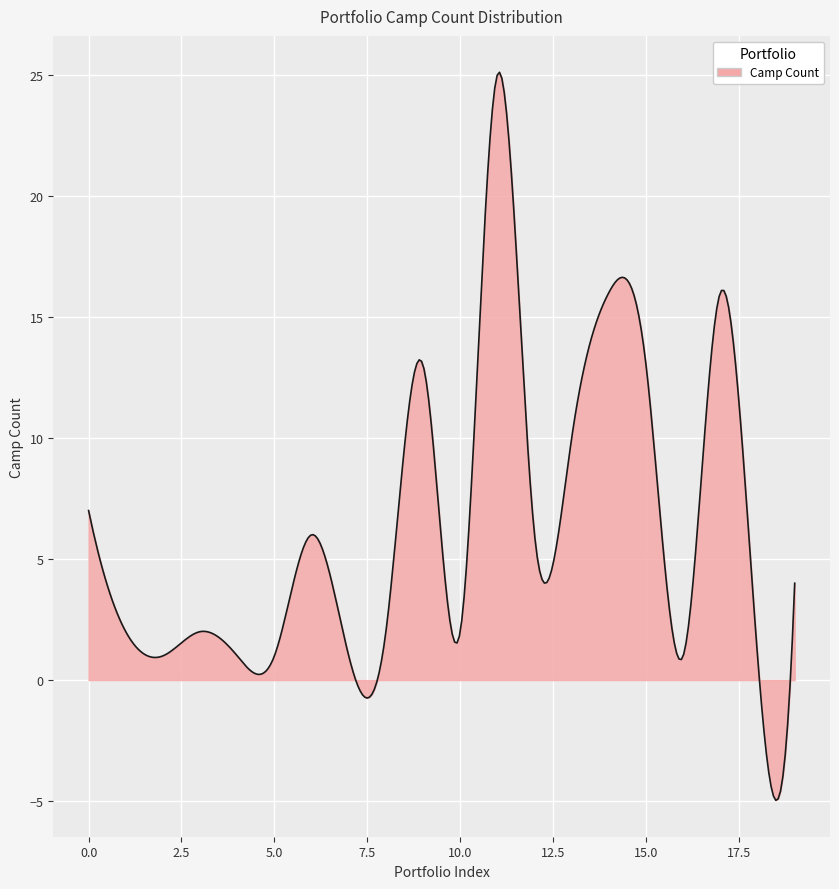

What is the difference between the maximum and minimum values?

30.1